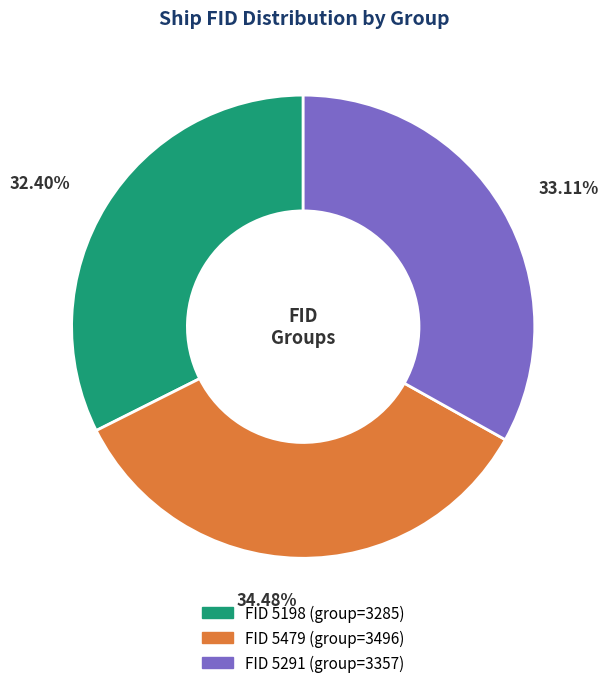

To the nearest percent, what is the difference between the largest and smallest slice percentages?

2%